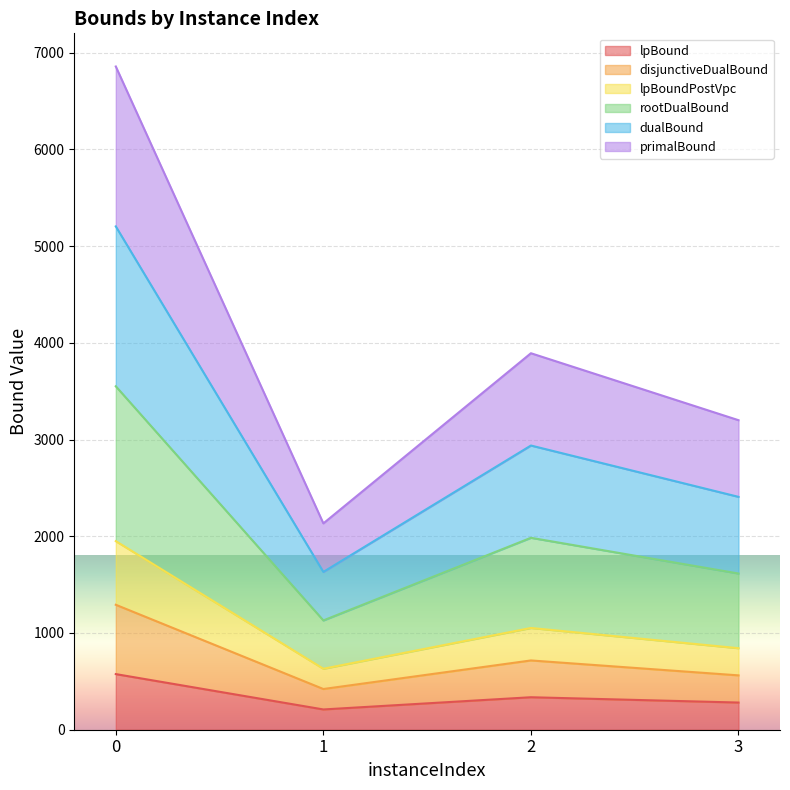

What is the highest value of the lpBound series?

575.0